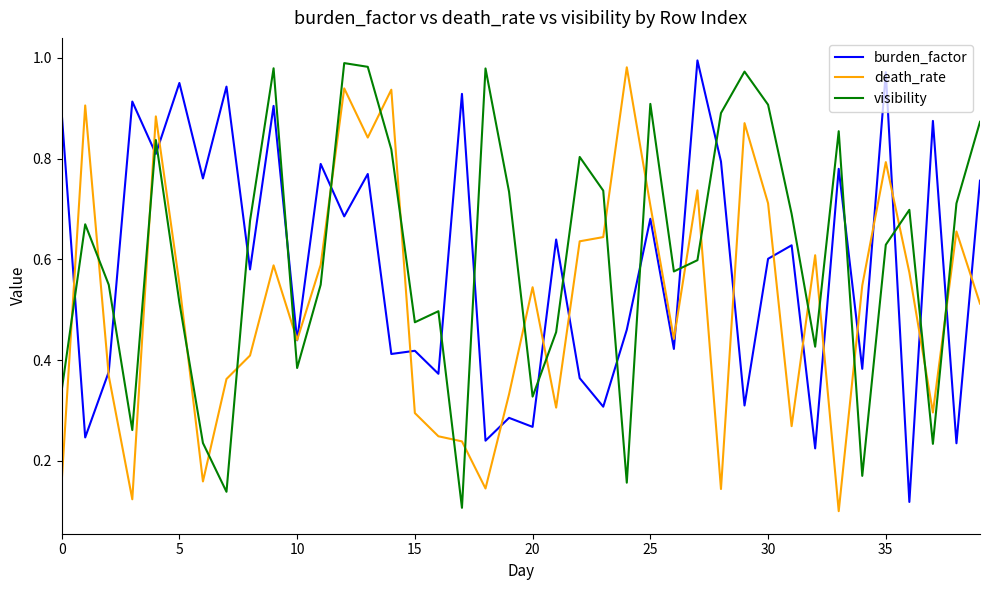

How many distinct data groups are displayed?

3